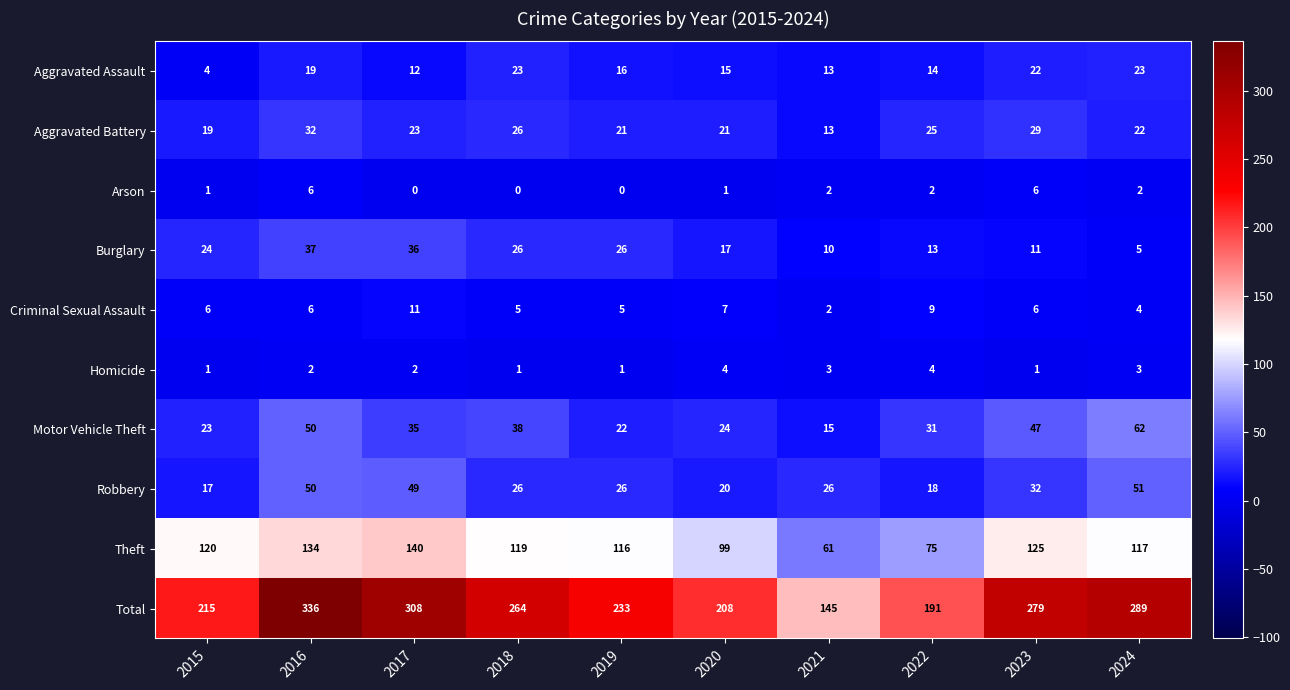

What is the difference between the Robbery values at 2023 and 2016?

18